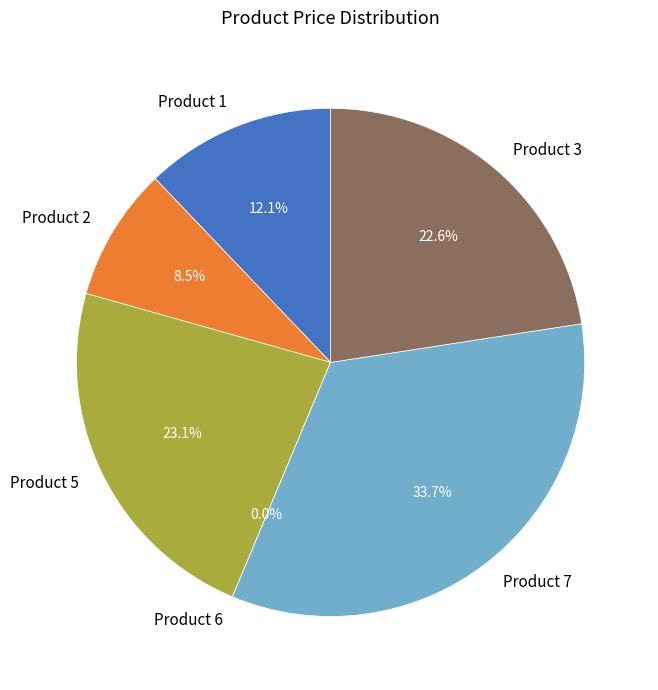

To the nearest percent, what is the average slice percentage?

17%